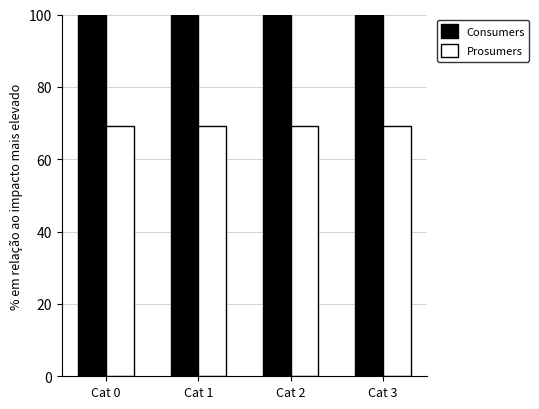

What is the spread (max minus min) of values at Cat 1?

30.7